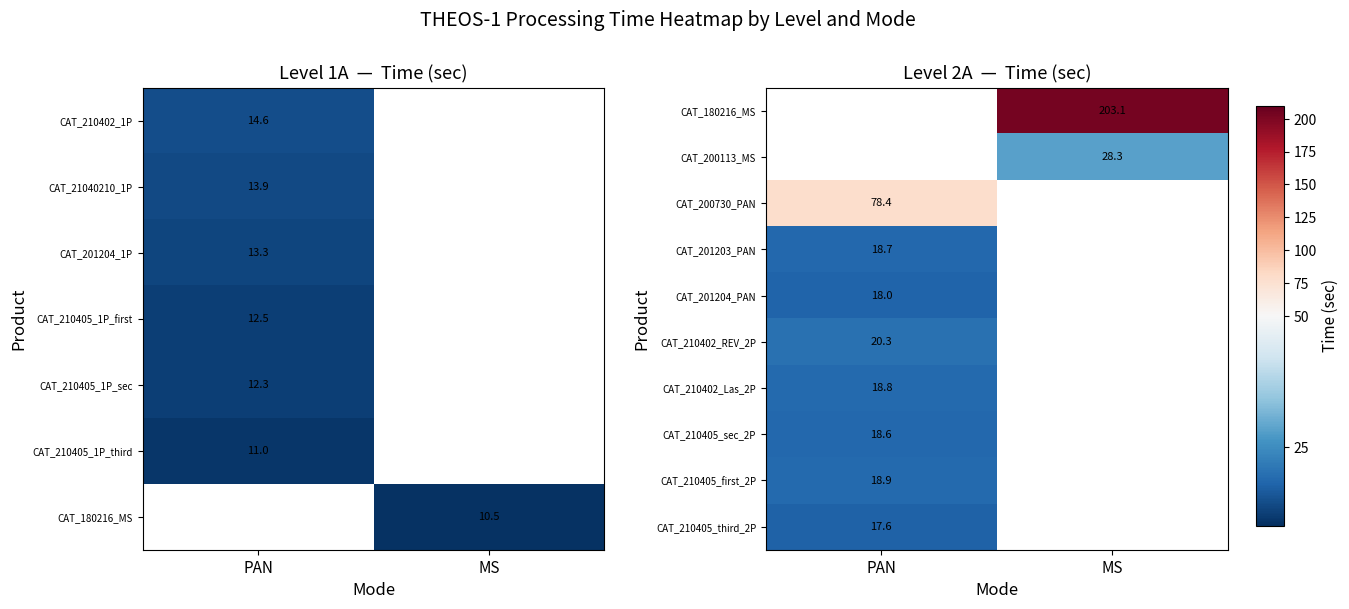

Is the value of CAT_201204_1P at PAN greater than the value of CAT_210405_1P_third at PAN?

Yes